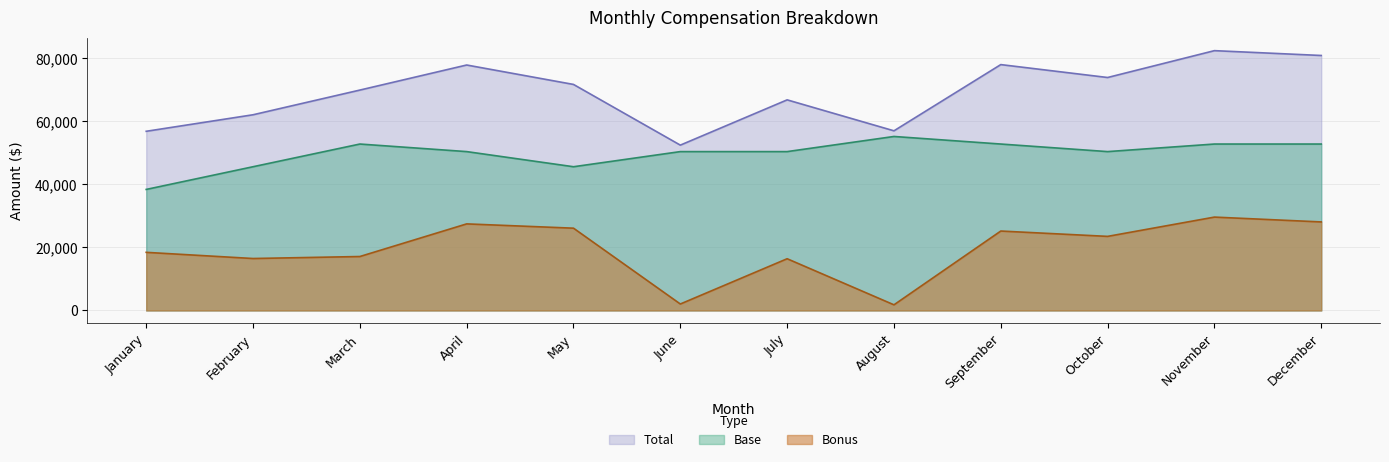

Rank the series by their average value, from highest to lowest.

Total, Base, Bonus